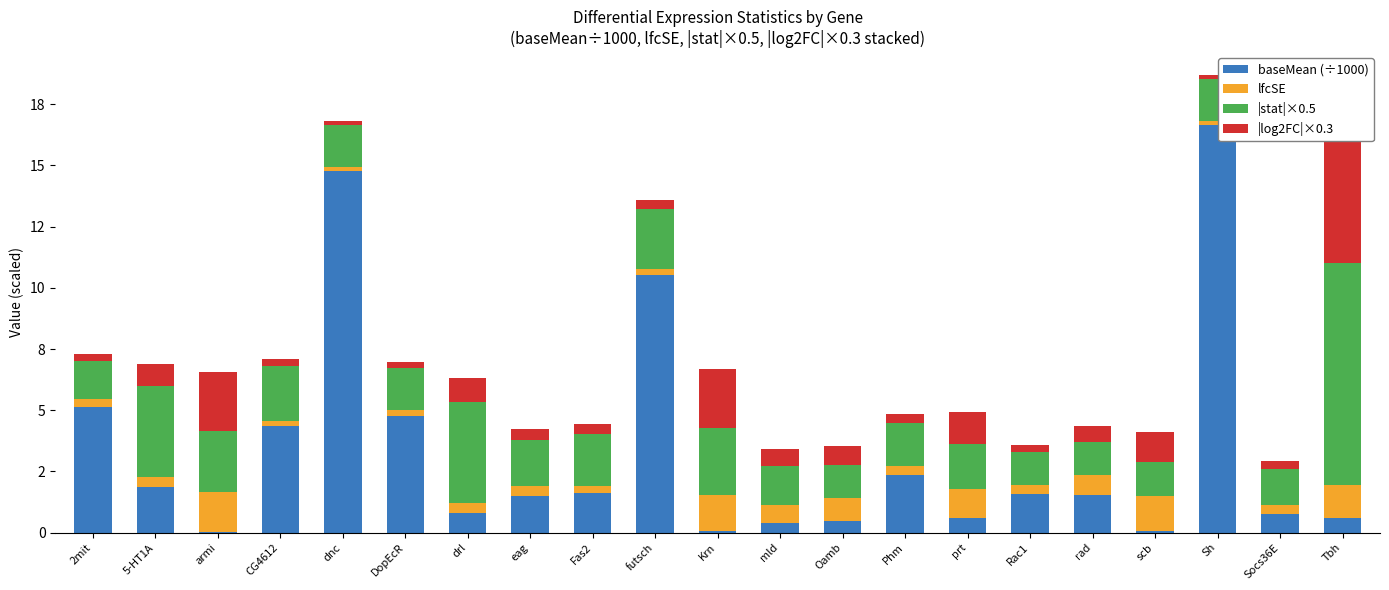

Are the bars horizontal?

No